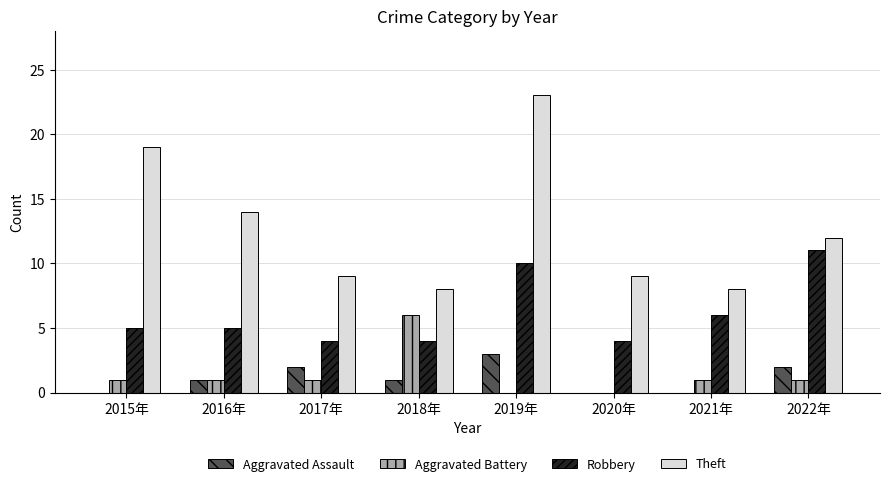

What value does the Robbery series have at 2015年?

5